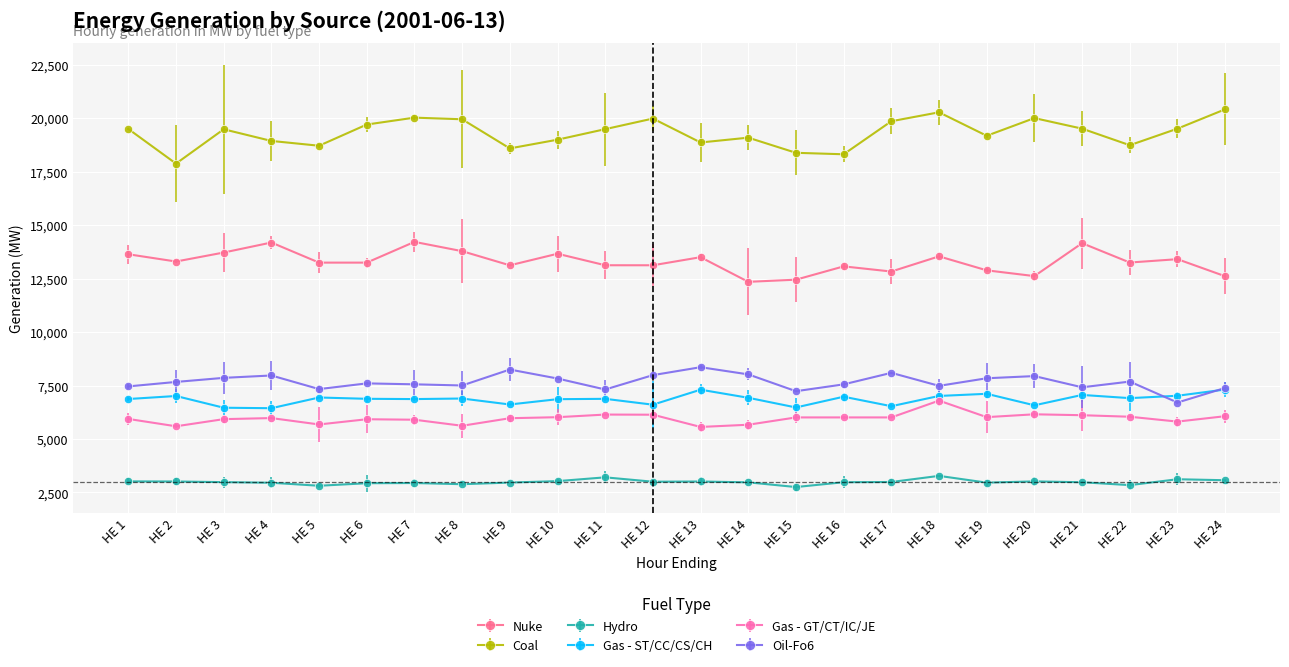

What is the difference between the highest and lowest values at HE 22?

15897.0